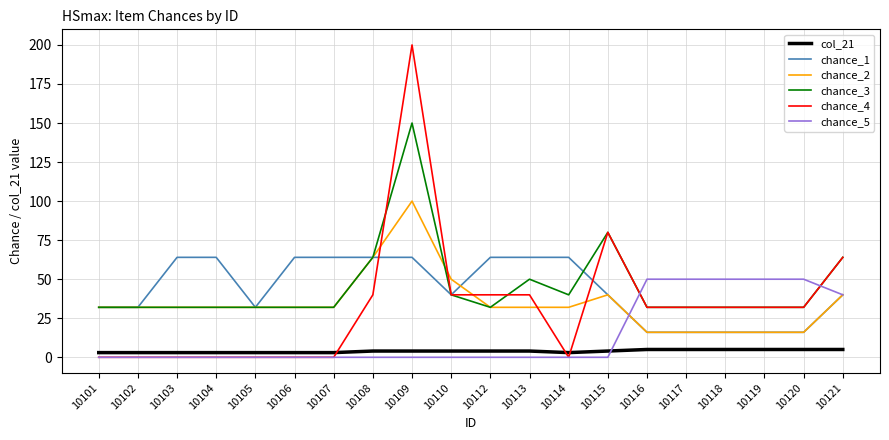

Is the value of chance_4 at 10106 greater than the value of chance_3 at 10116?

No